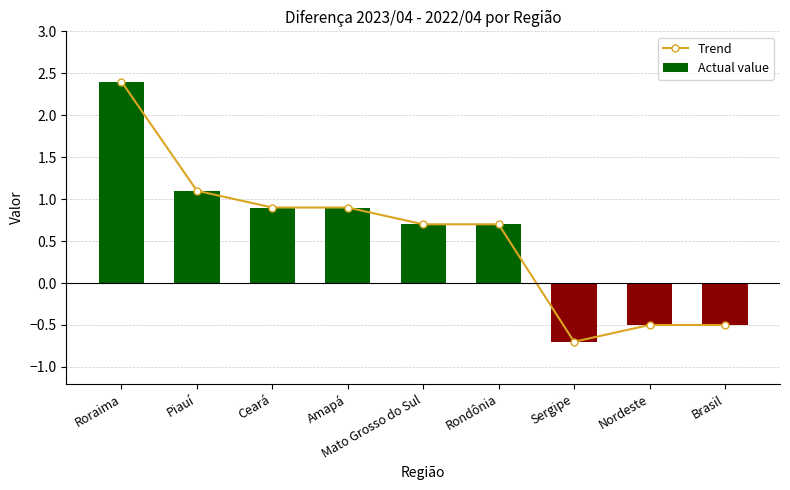

Rank the series at Nordeste from lowest to highest value.

Trend, Actual value